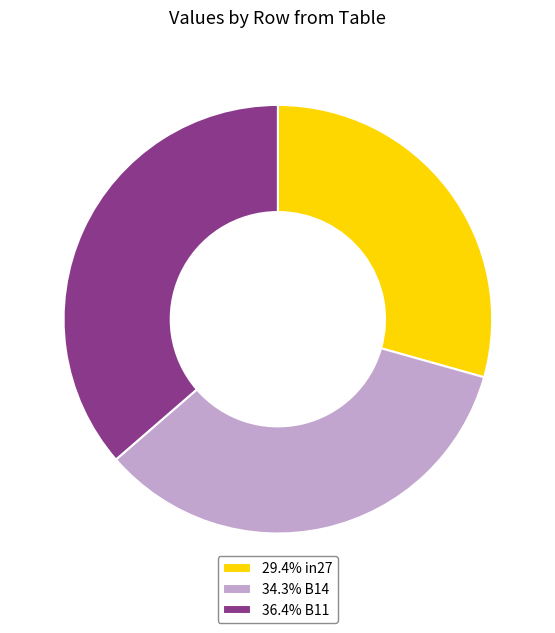

Combined, do 34.3% B14 and 36.4% B11 account for over 50%?

Yes